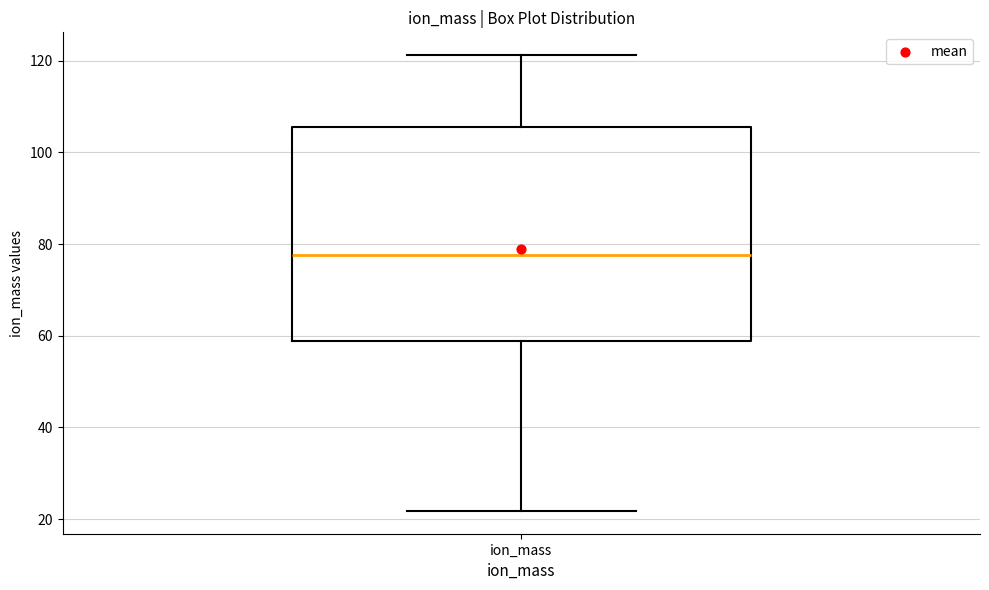

Read this box plot against the y-axis: the position of the median line, the range covered by the box, and the ends of both whiskers. The values are not printed on the chart, so give them approximately, as read against the axis.

median 78, box 58 to 106, whiskers 22 to 122